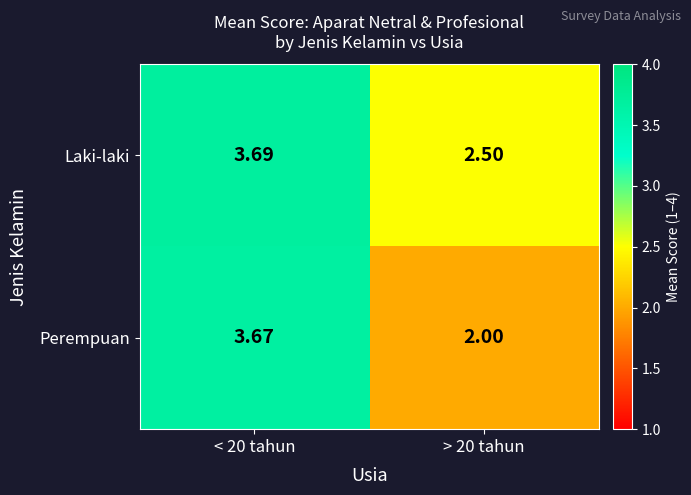

Is the value of Laki-laki at > 20 tahun greater than the value of Perempuan at < 20 tahun?

No